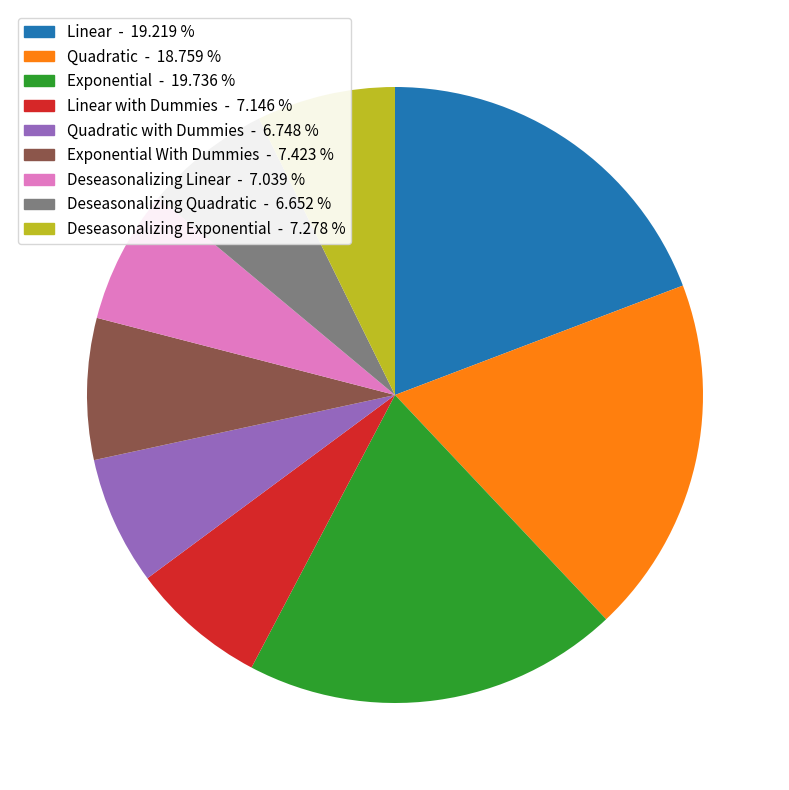

Does any single category account for the majority?

No